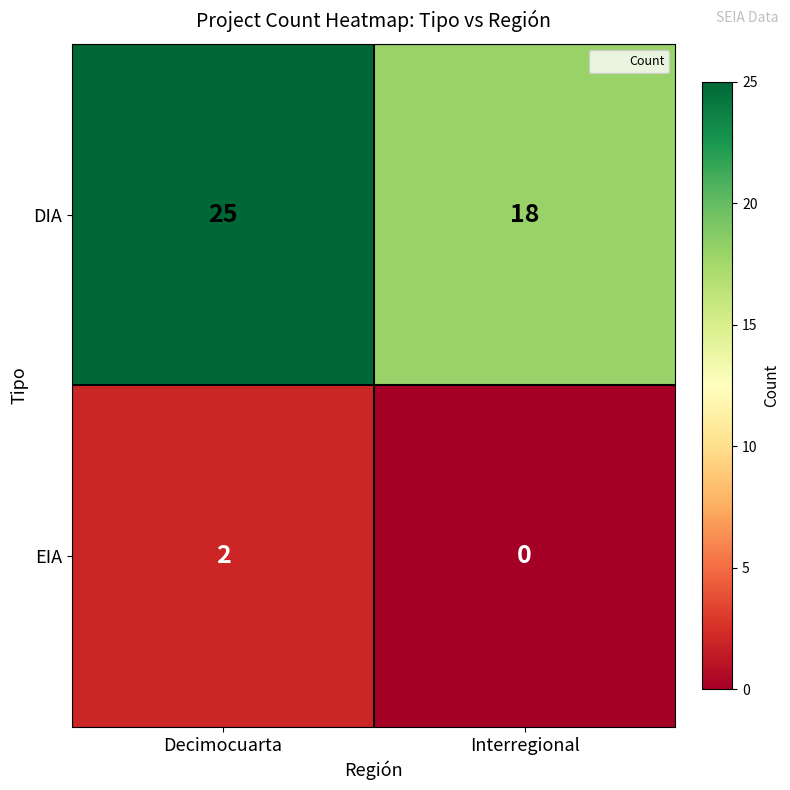

Reading right to left, extract all data points from this chart.

DIA: Interregional=18	Decimocuarta=25
EIA: Interregional=0	Decimocuarta=2